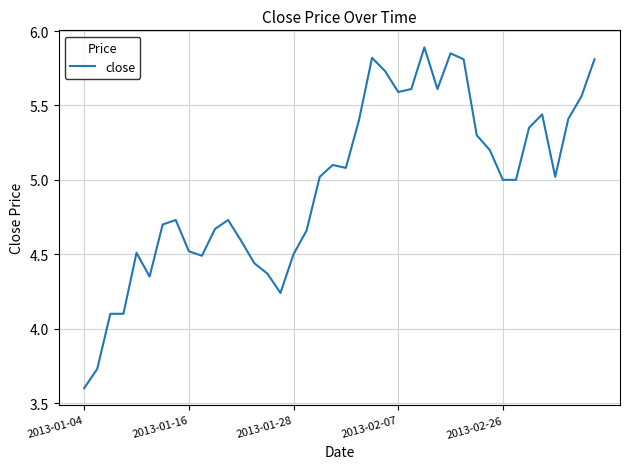

What is the maximum value shown in the chart?

5.9